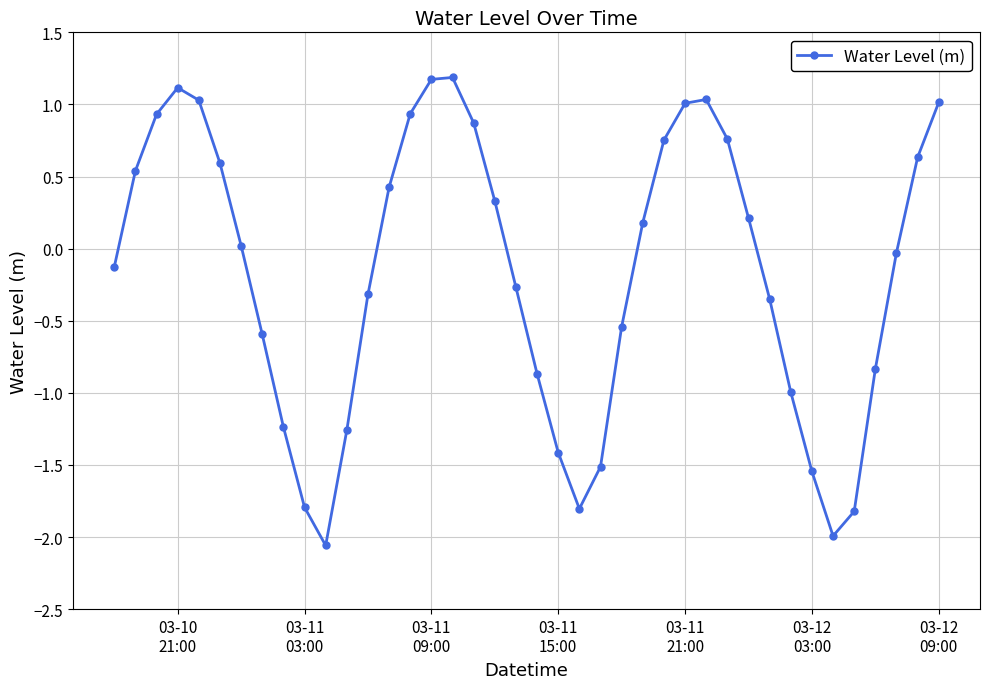

How many values are above zero?

20